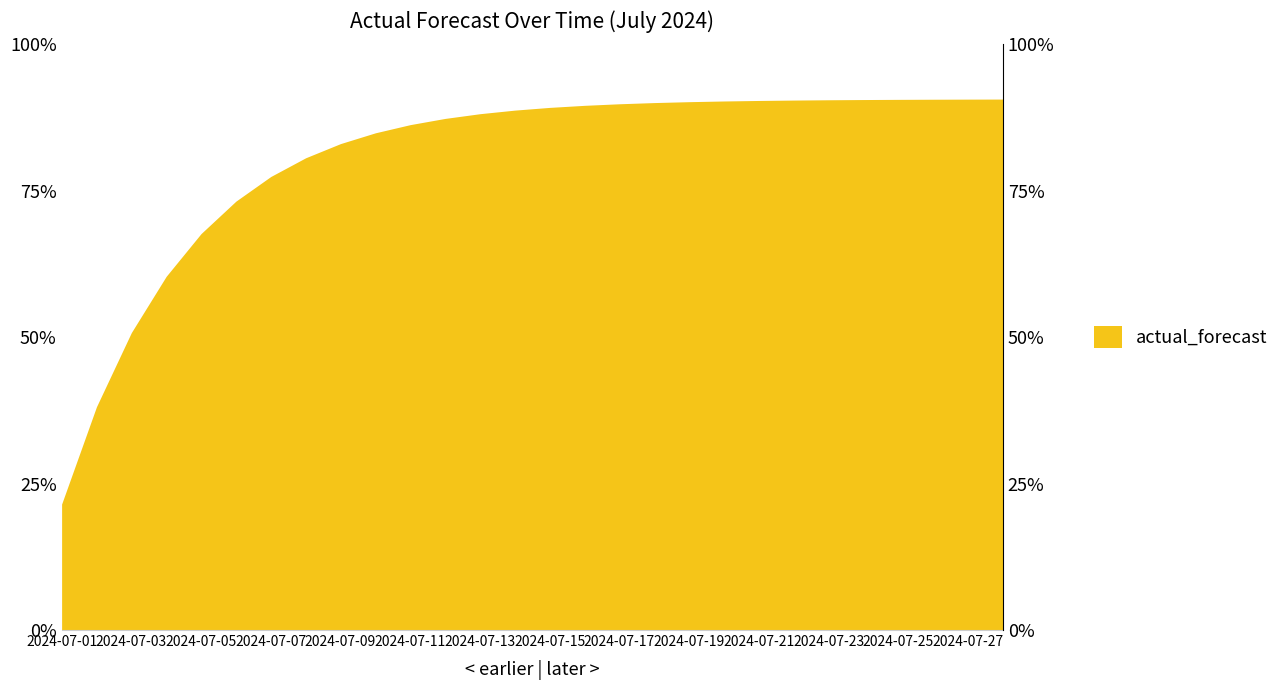

How many lines are shown in the chart?

1